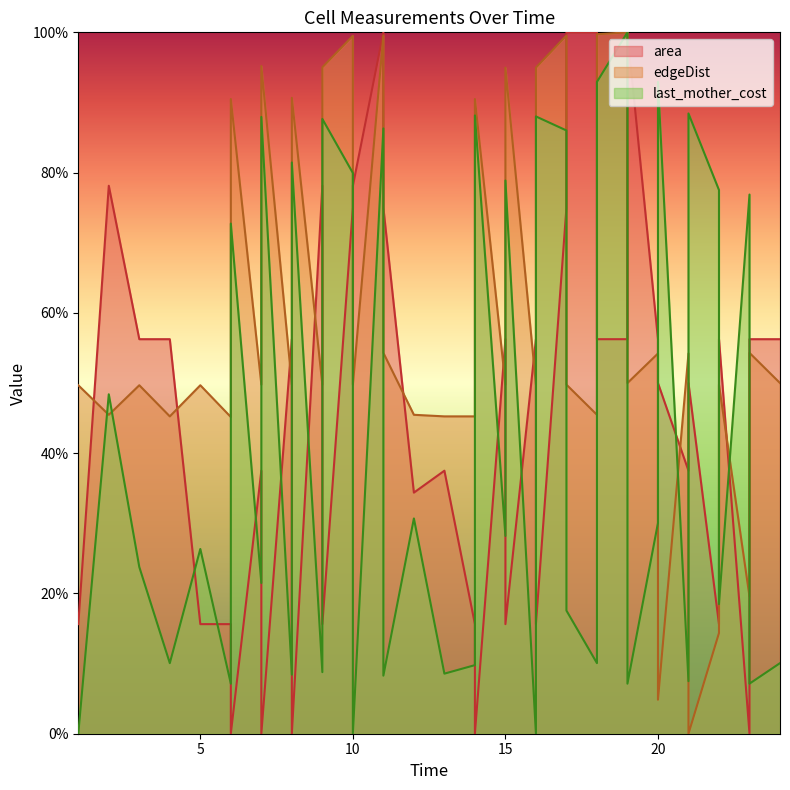

How many times do last_mother_cost and edgeDist cross each other?

8